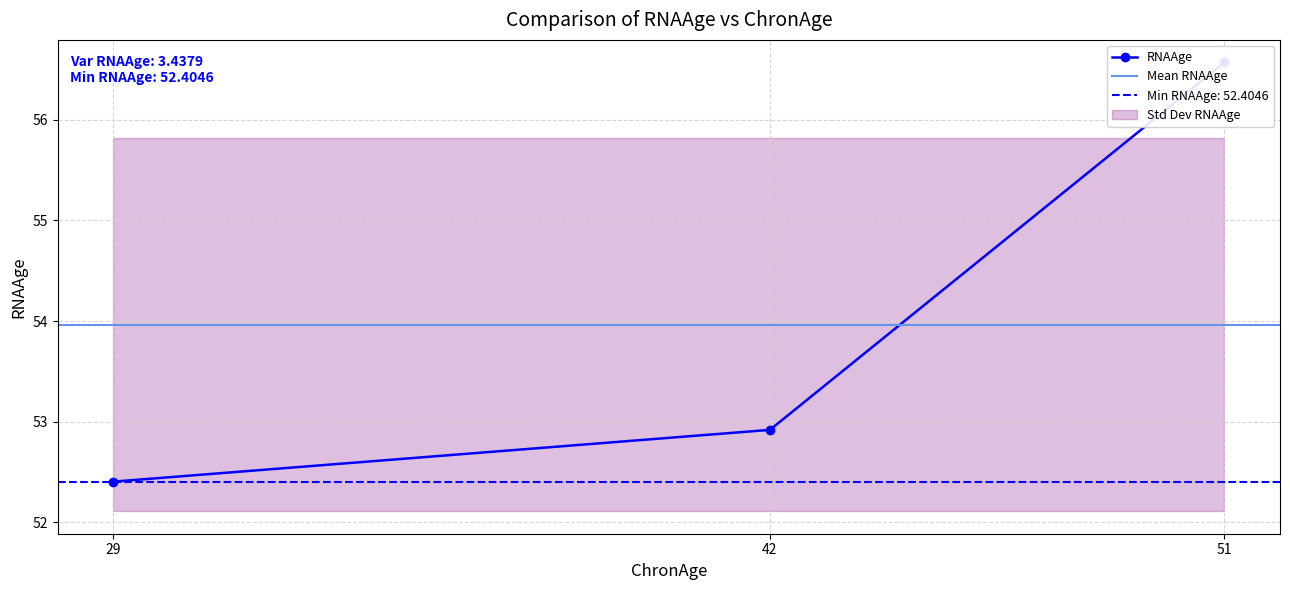

What is the approximate value at 42?

52.9